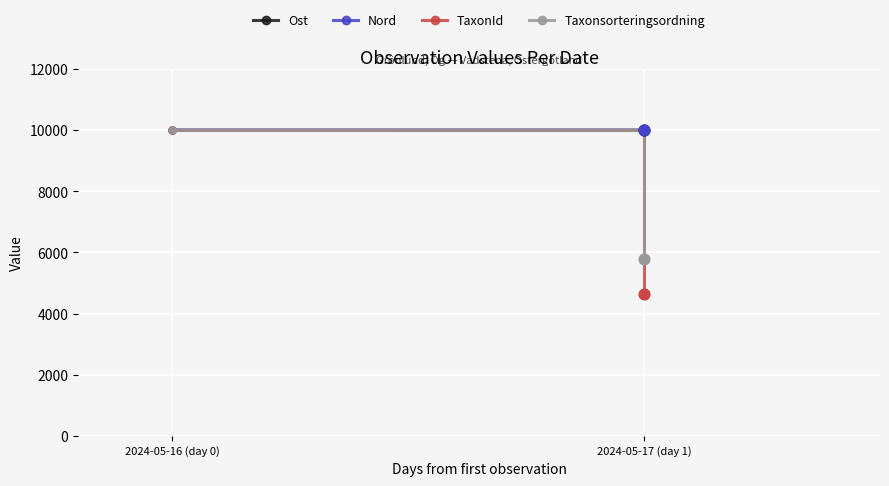

Which series has the widest spread of Y values?

TaxonId